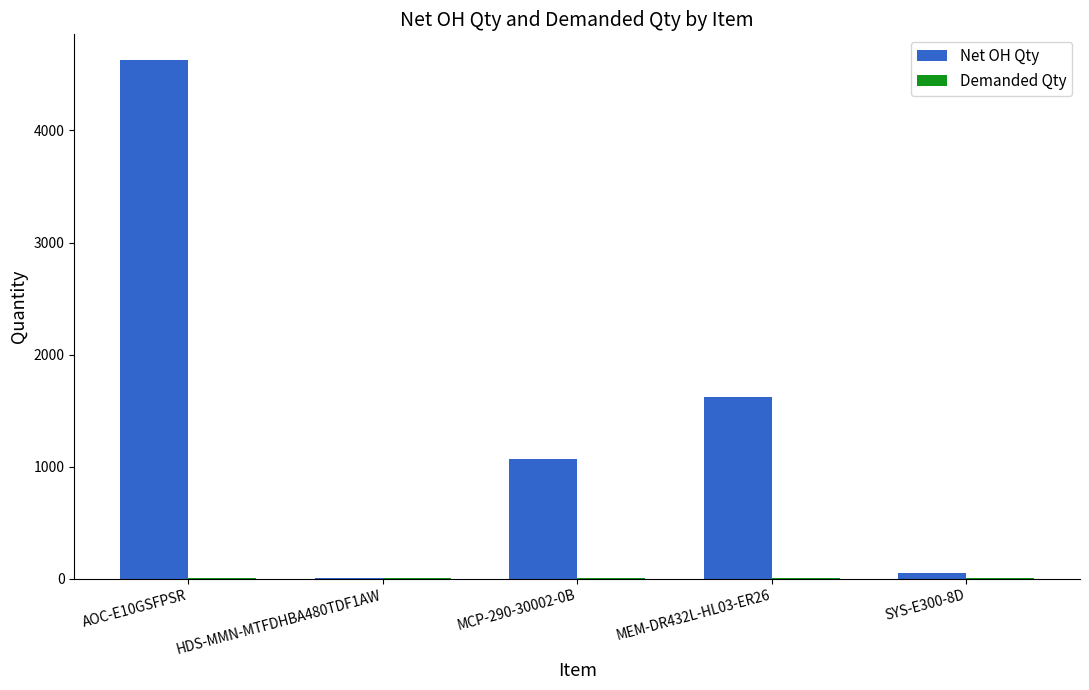

What is the maximum value for Net OH Qty?

4627